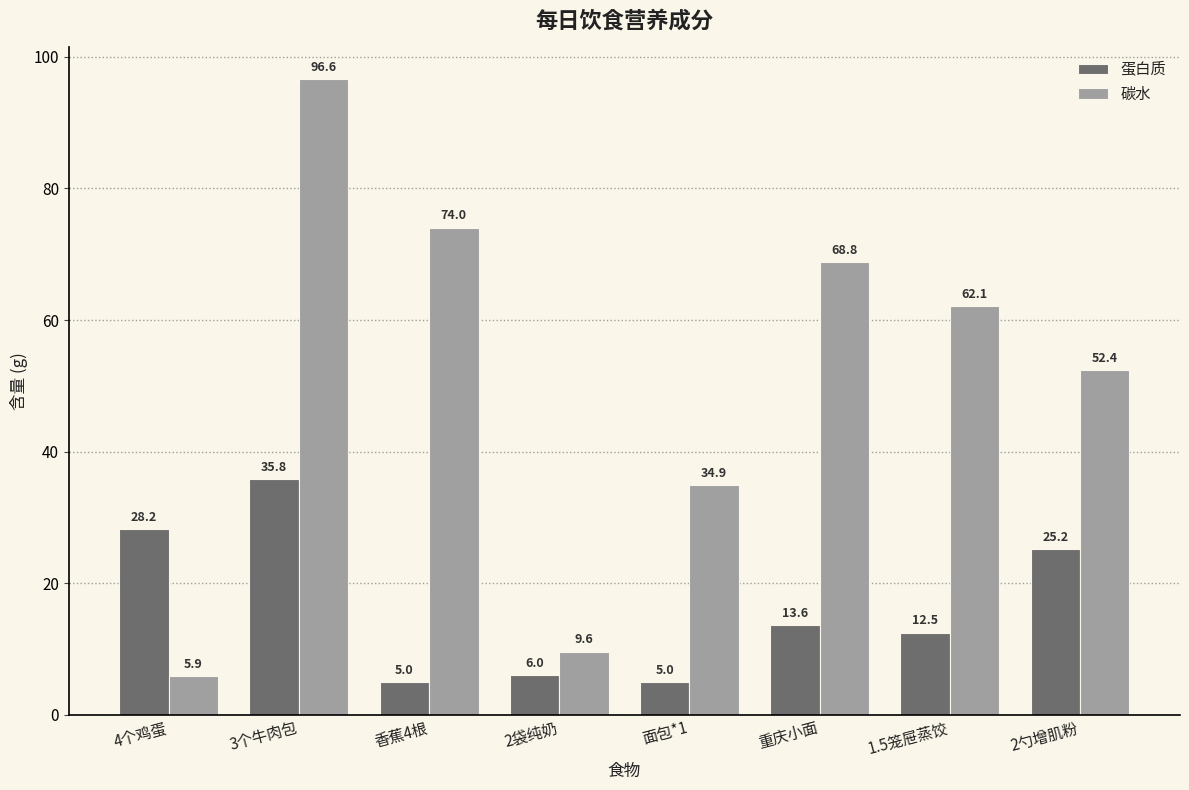

Is the value of 蛋白质 at 面包*1 greater than the value of 碳水 at 香蕉4根?

No